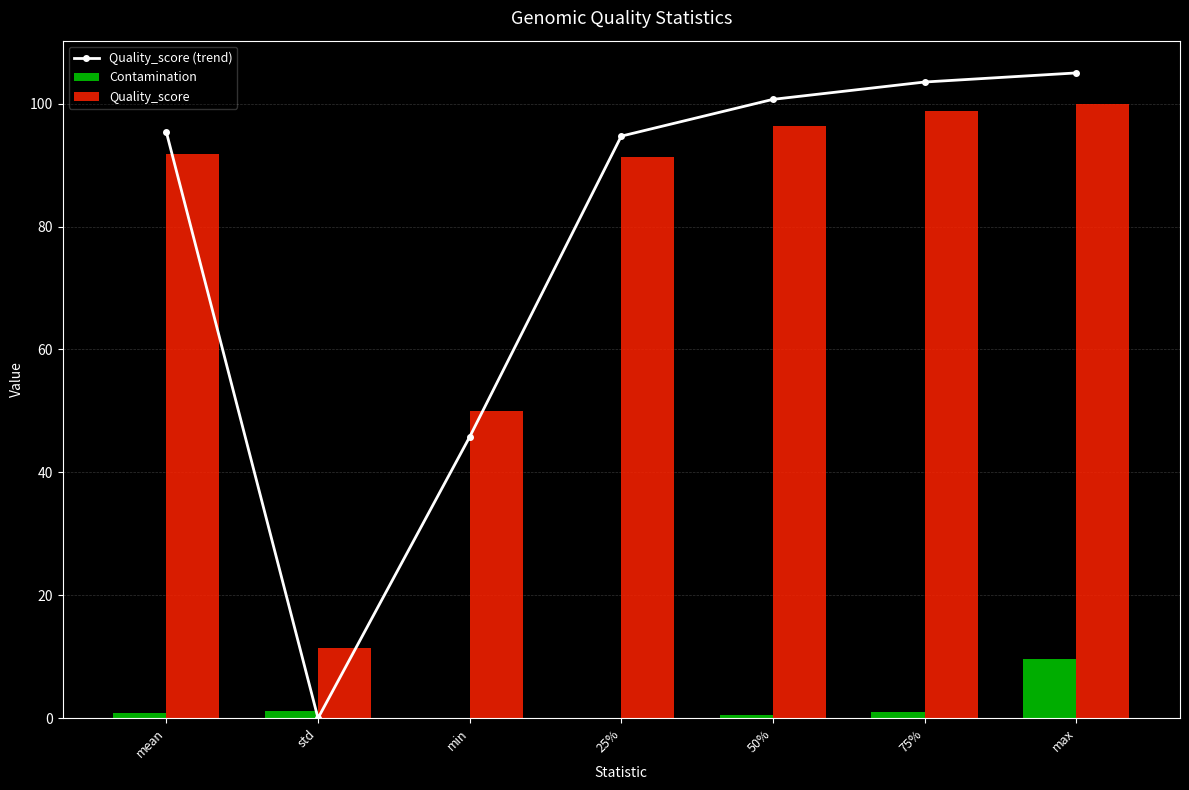

Is it true that Quality_score (trend) equals 13.2 at min?

False